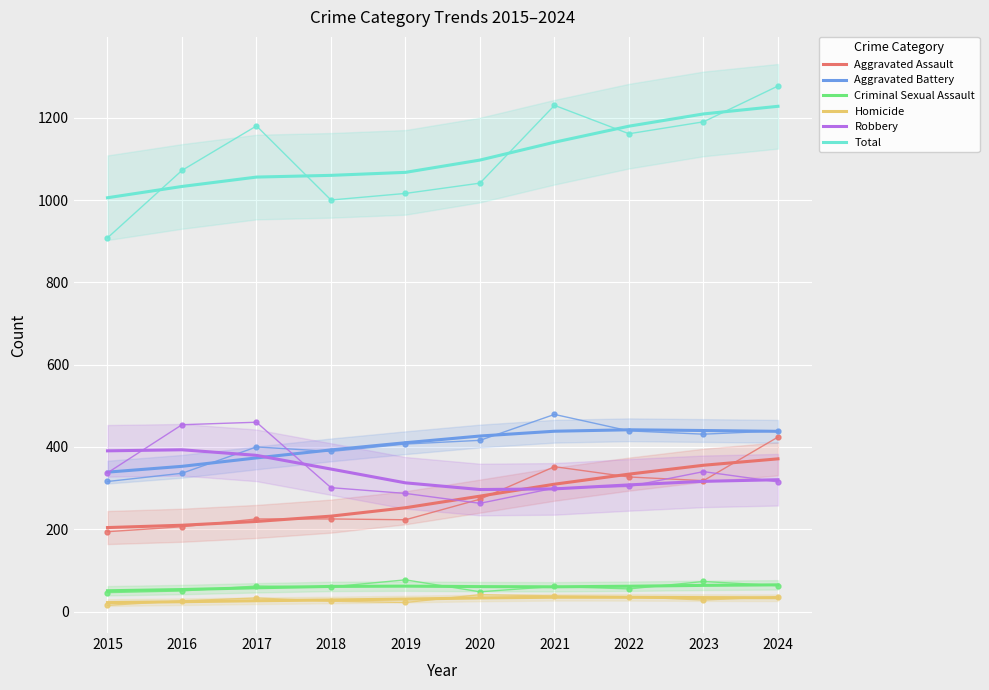

Is the value of Criminal Sexual Assault at 2022 greater than the value of Total at 2021?

No